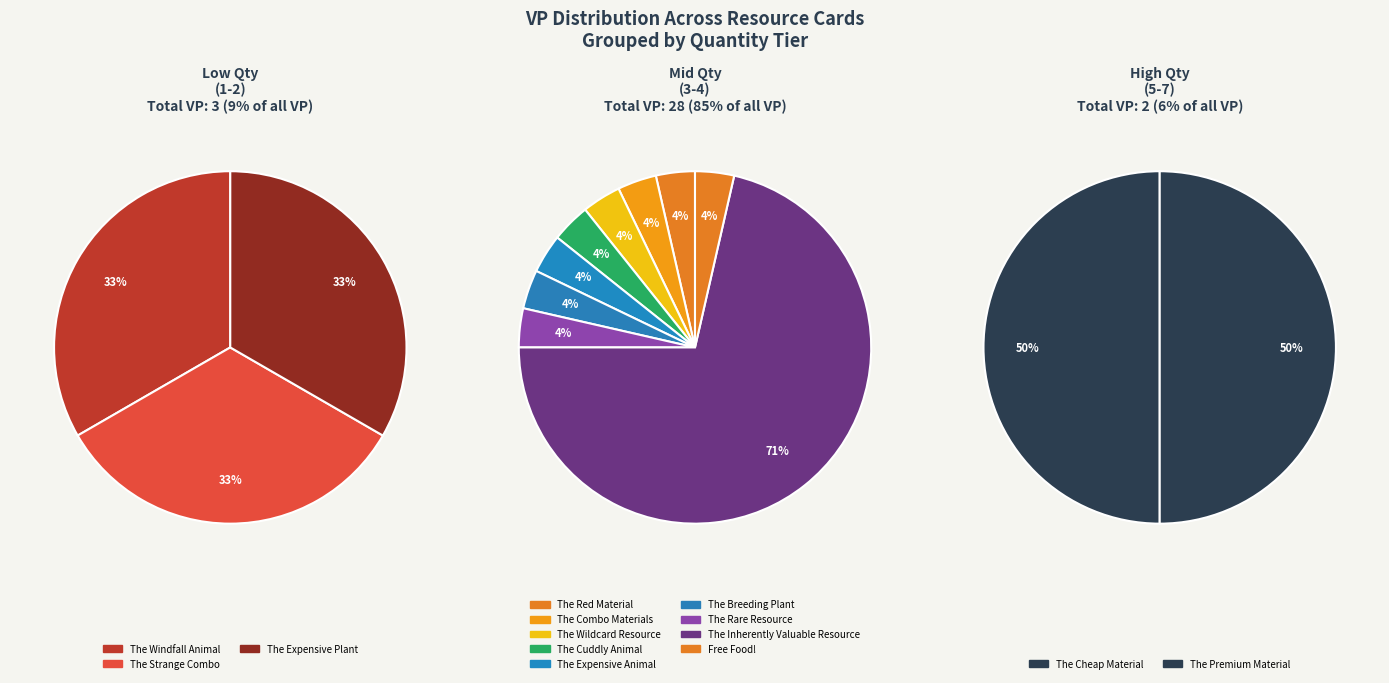

Between The Windfall Animal and Free Food!, which is larger?

The Windfall Animal